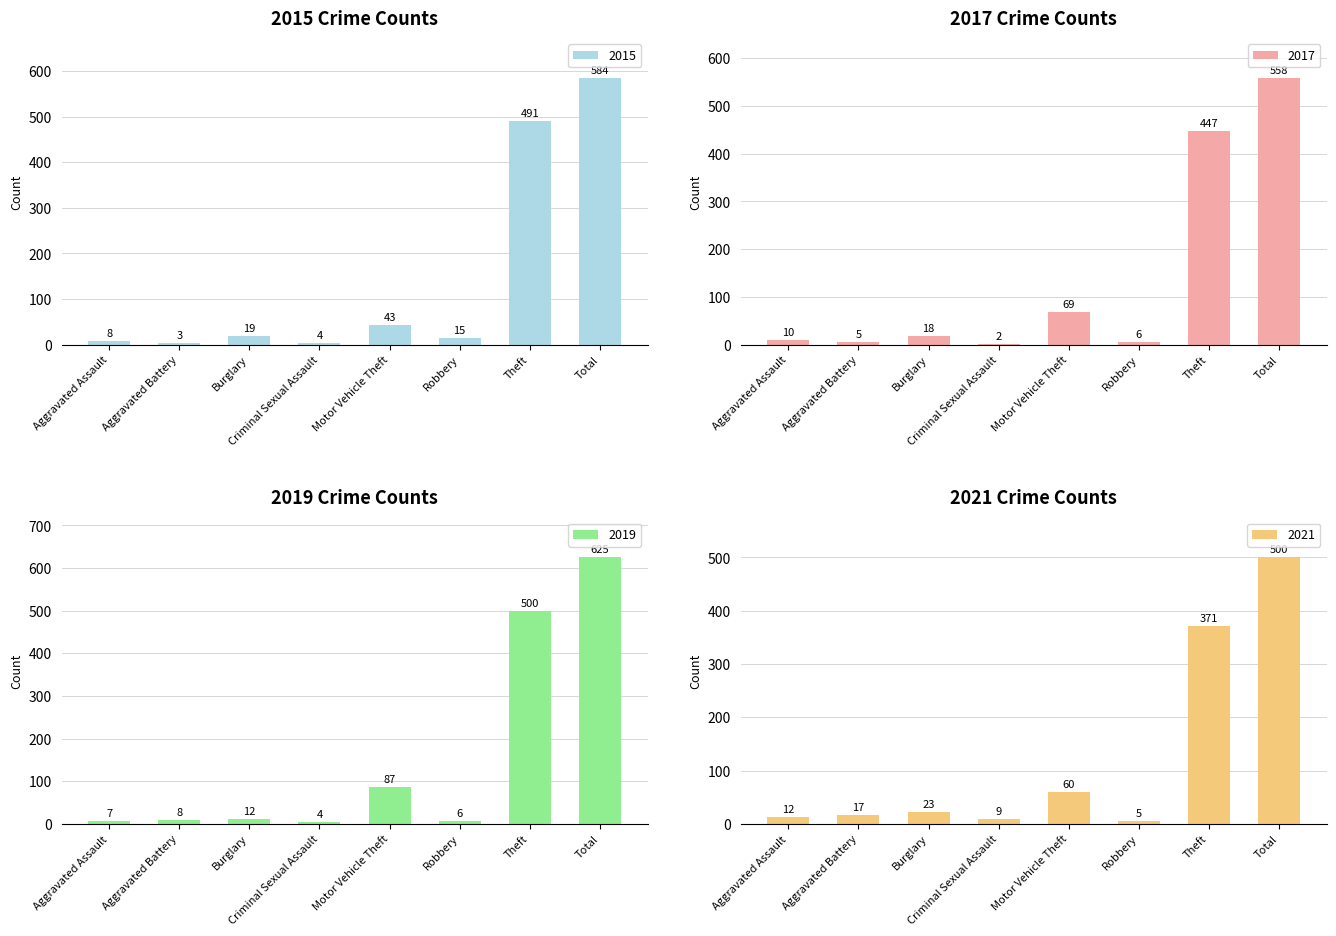

The 2015 series shows 15 at Robbery. True or false?

True